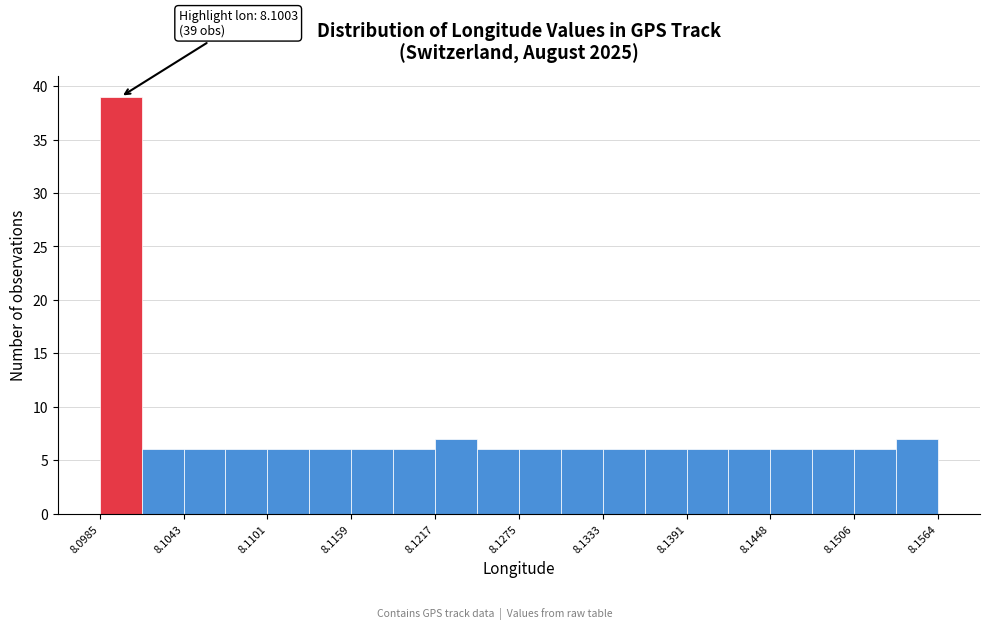

Around what value on the x-axis is the tallest bar? Give the approximate position of its centre, as read against the axis.

8.100